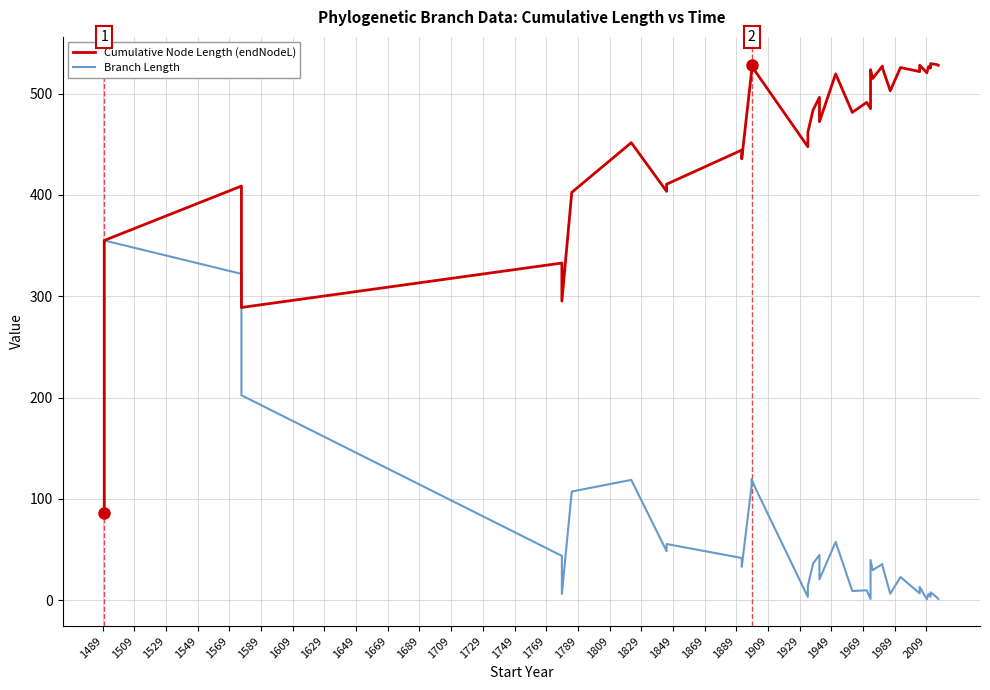

What is the label of the 14th point from the left?

1749